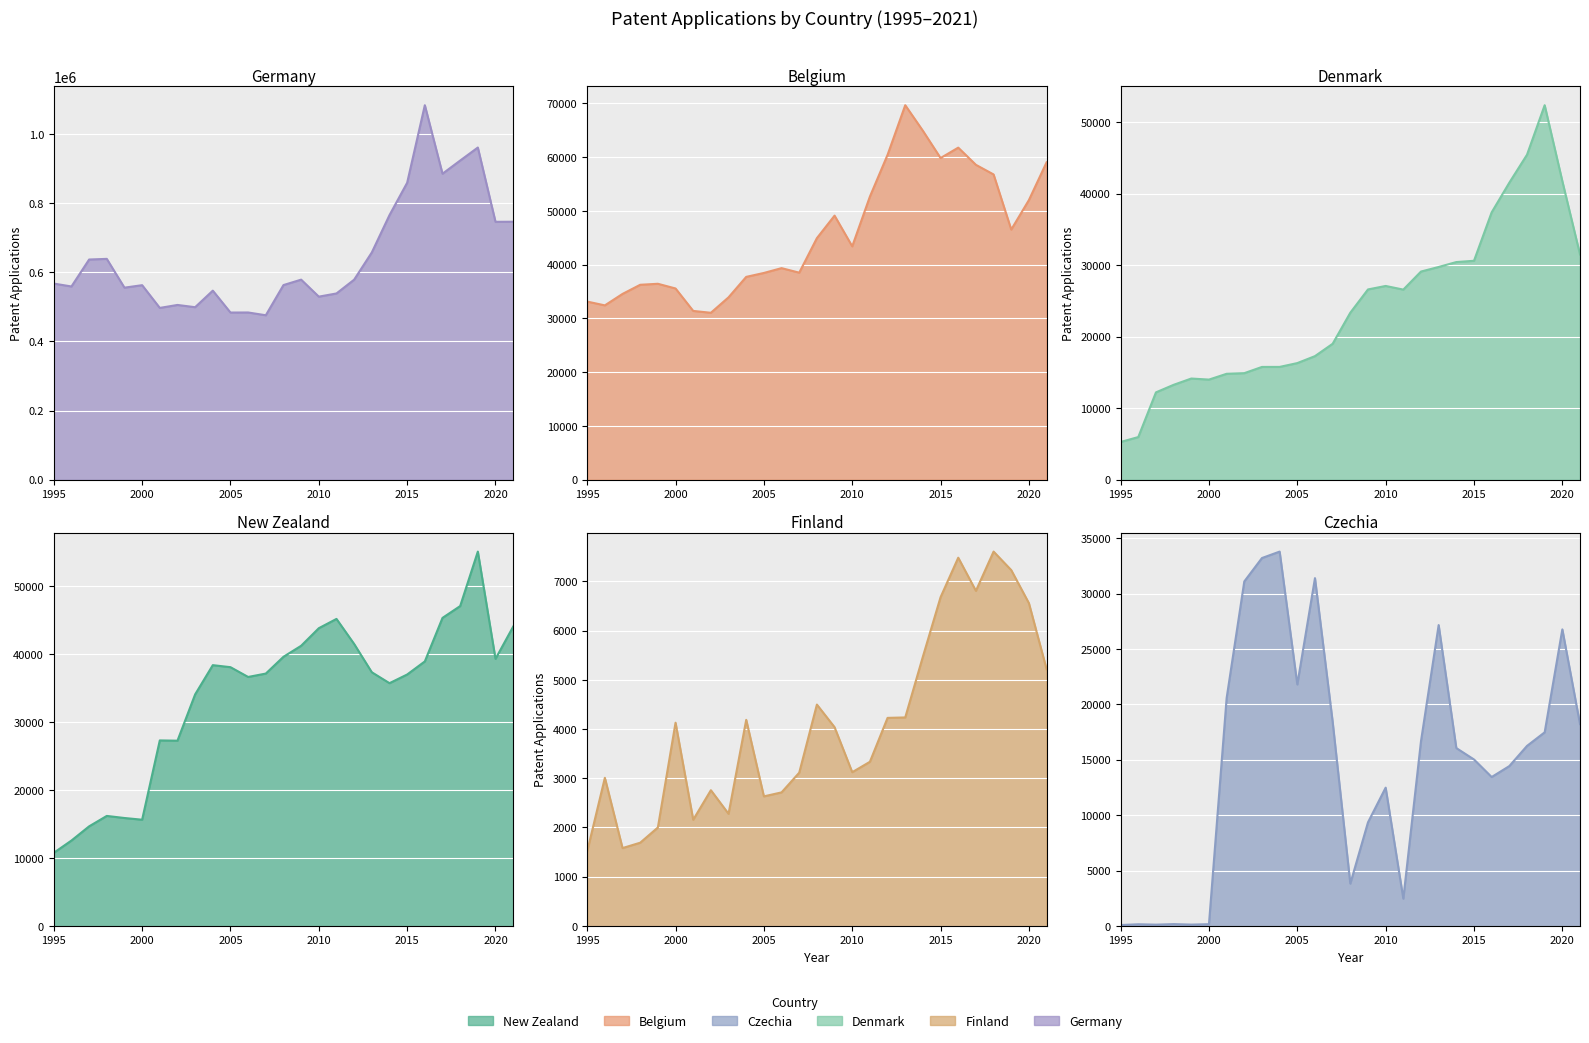

How many data points in Czechia are less than 16054?

13